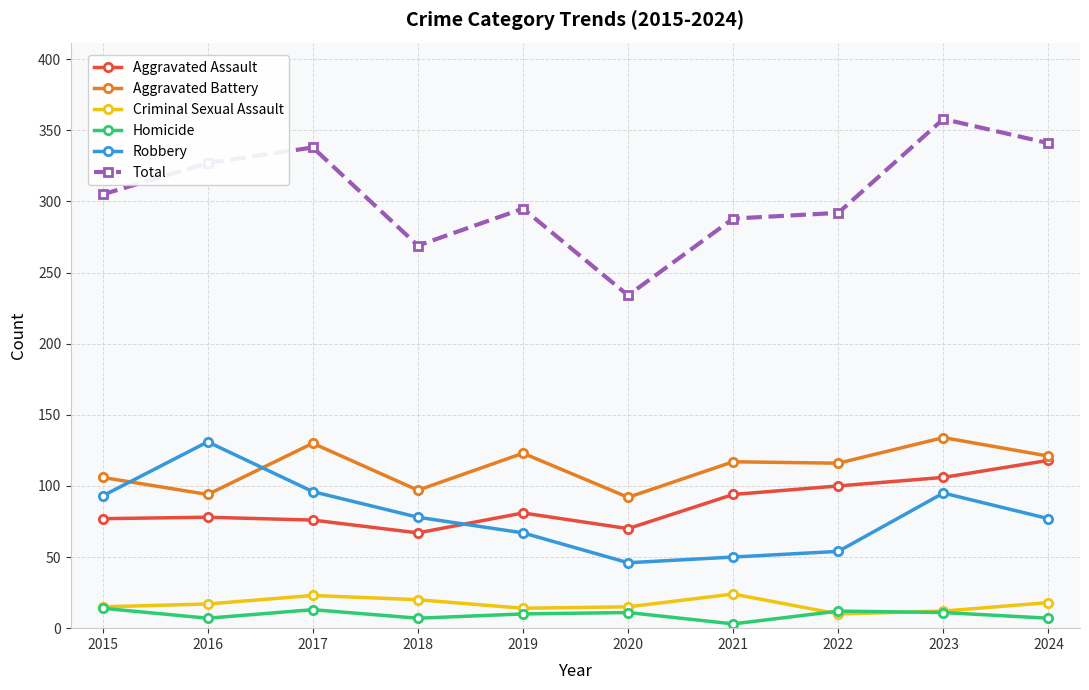

What value does the Robbery series have at 2017?

96